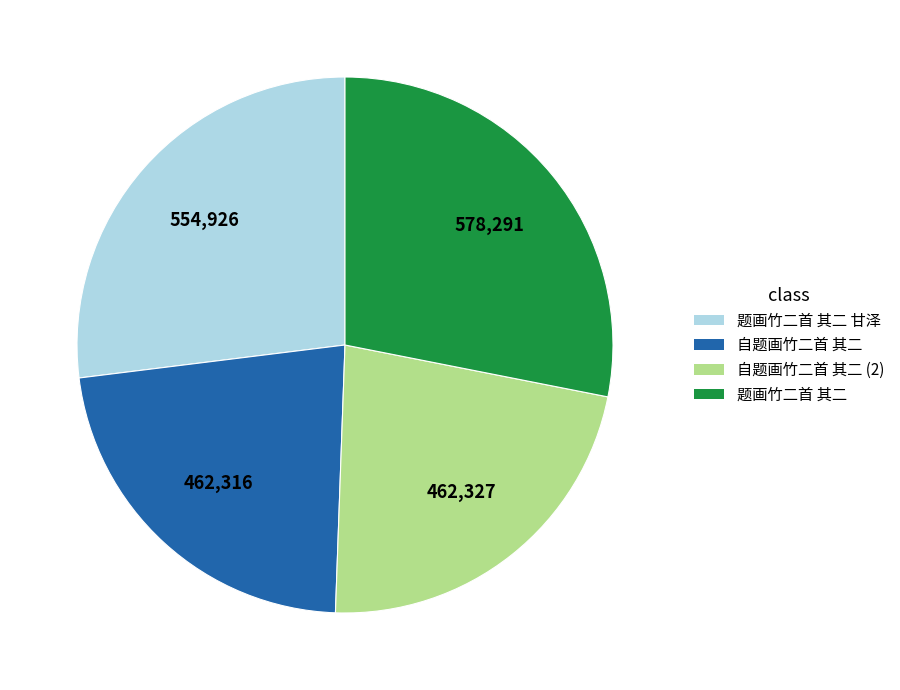

Does any single category account for the majority?

No